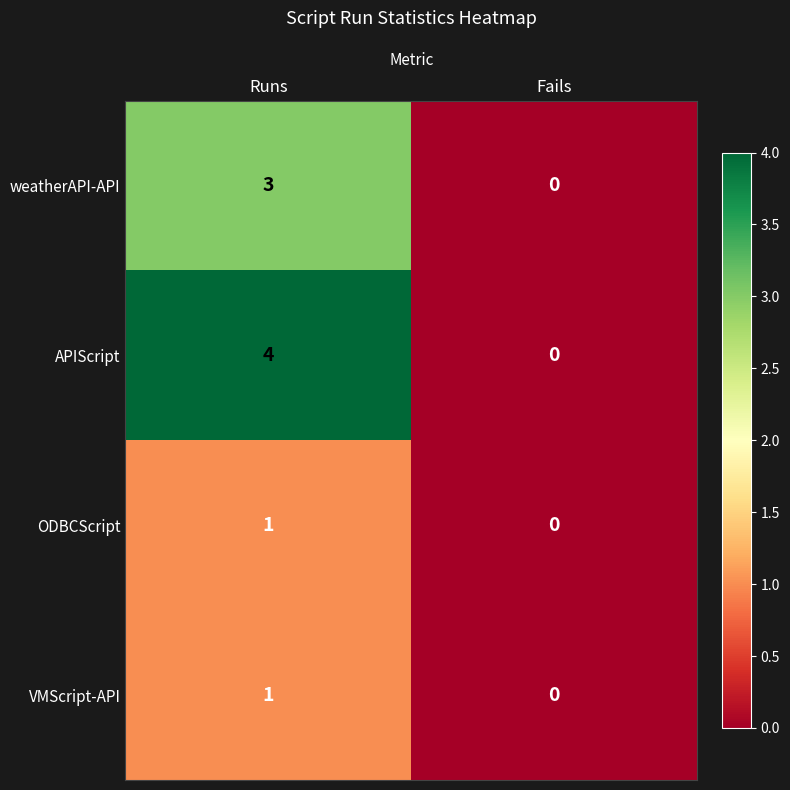

Rank the categories by ODBCScript value from lowest to highest.

Fails, Runs